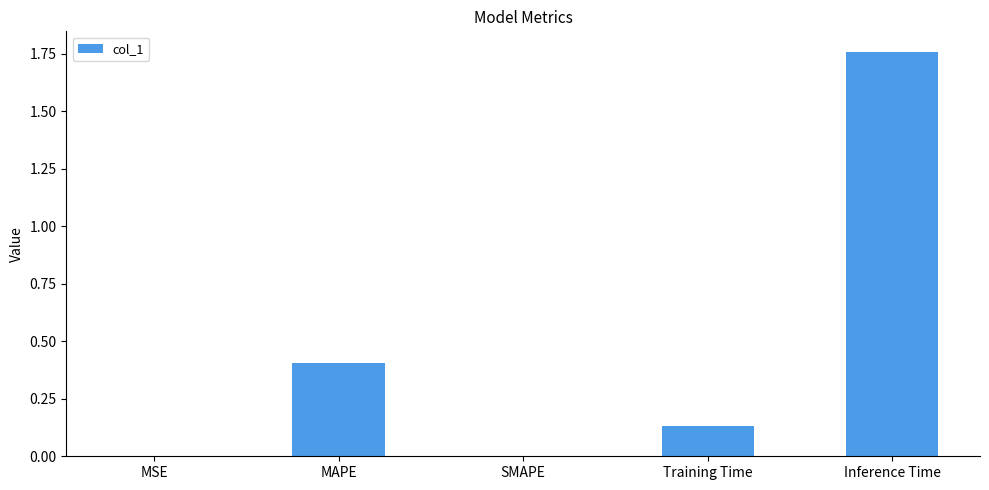

What is the average value?

0.5